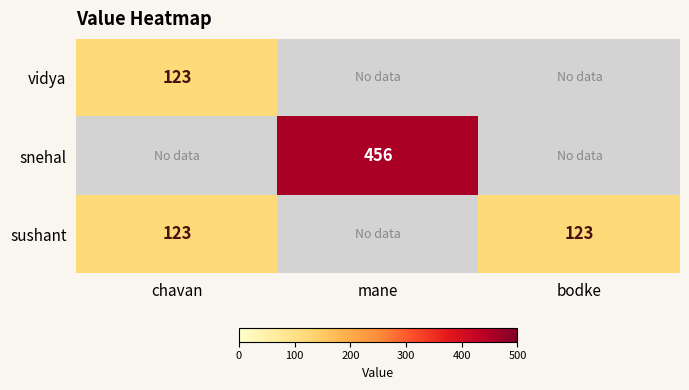

What is the greatest value displayed?

456.0